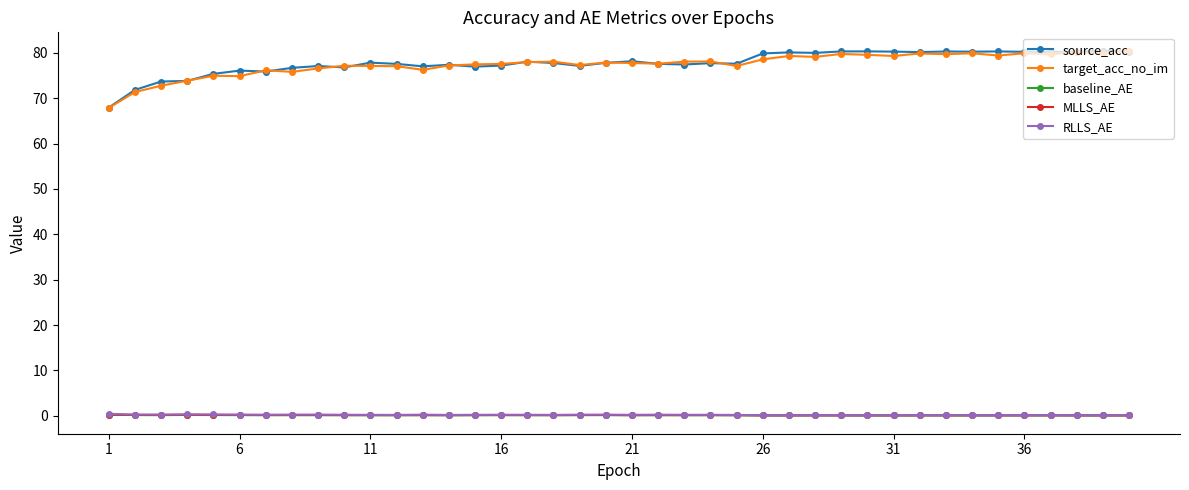

True or false: RLLS_AE and target_acc_no_im intersect in this chart.

False